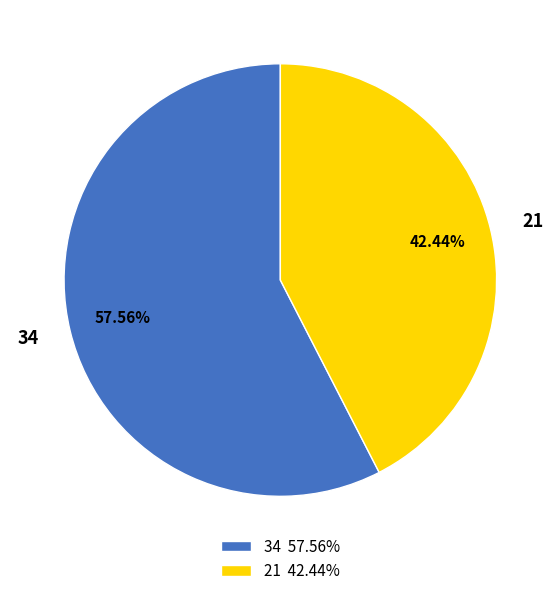

Is there a majority slice in this chart?

Yes